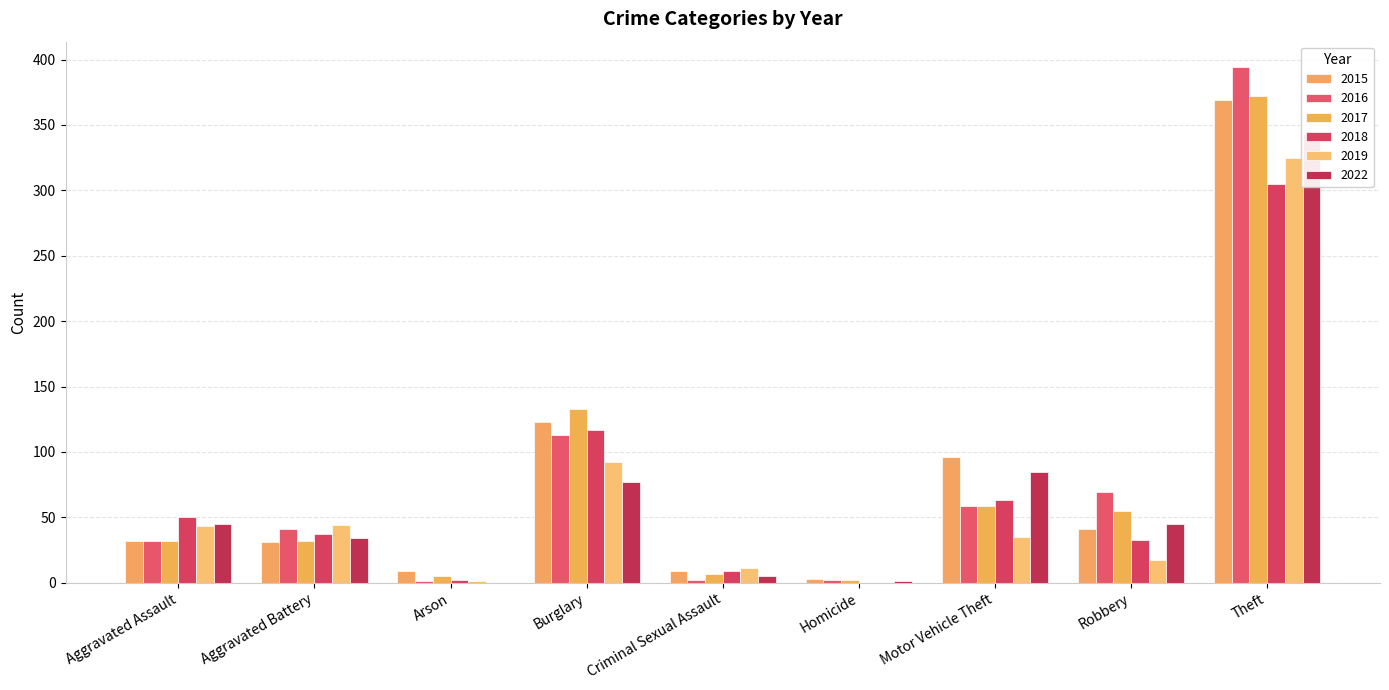

Is it true that 2022 equals 1 at Homicide?

True